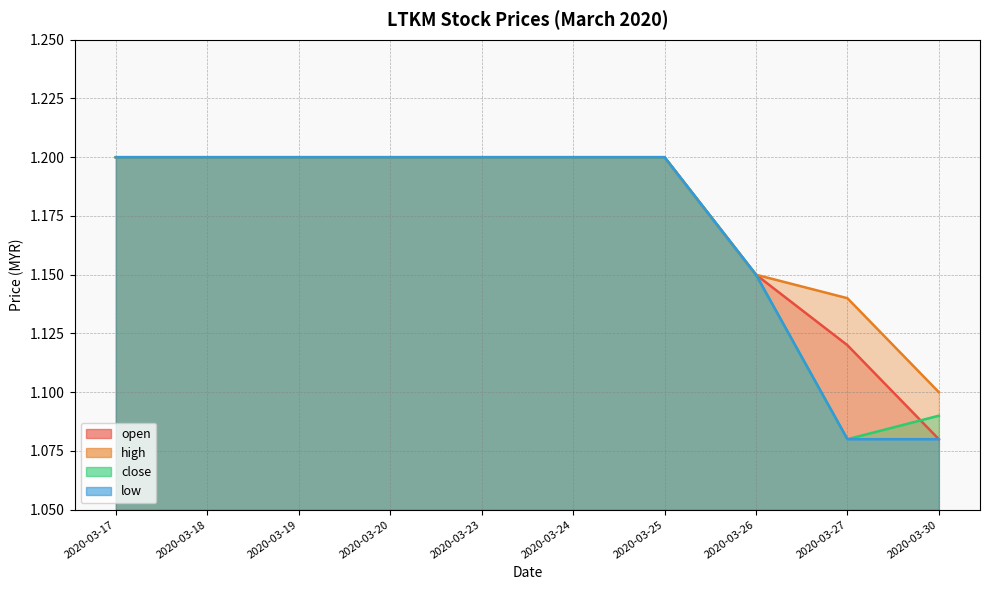

What are all the series names shown in the legend?

open, high, close, low